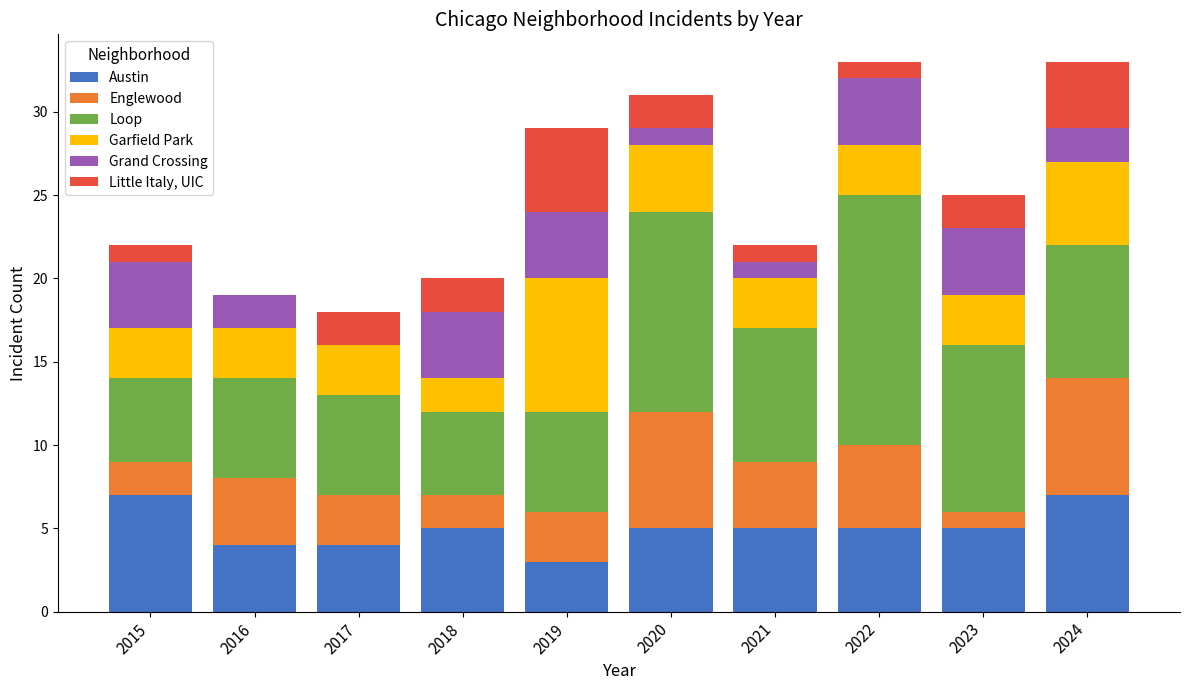

Where does the Austin series first go above 5?

2015